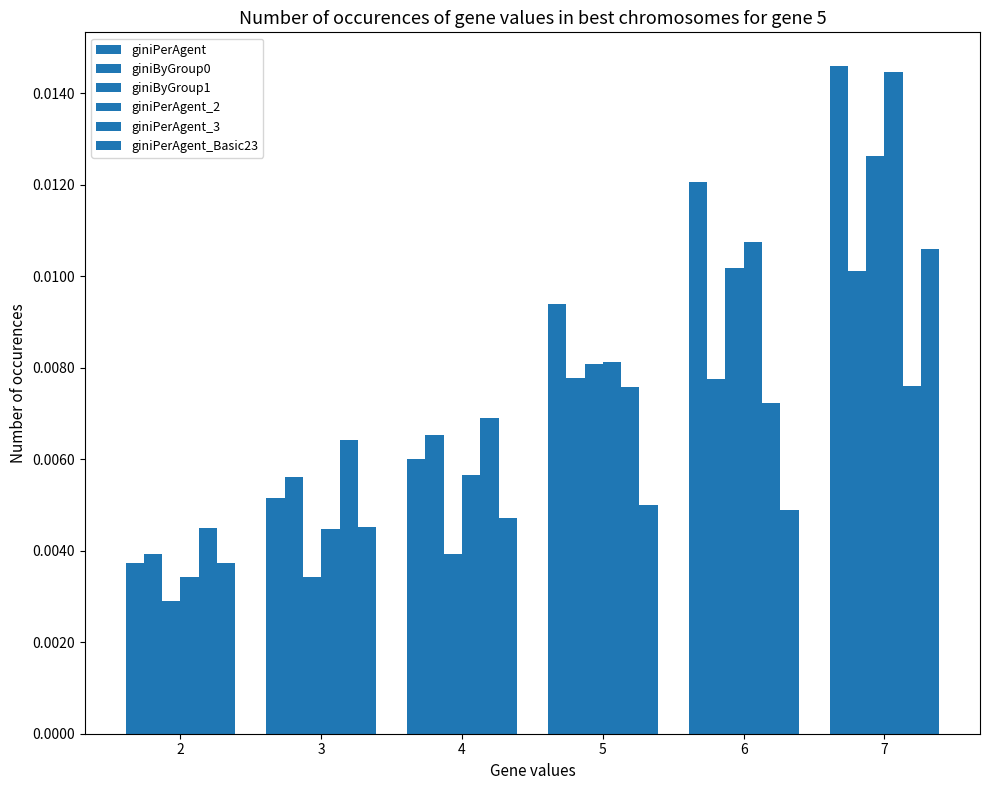

How many giniByGroup0 values are between 0 and 1?

6